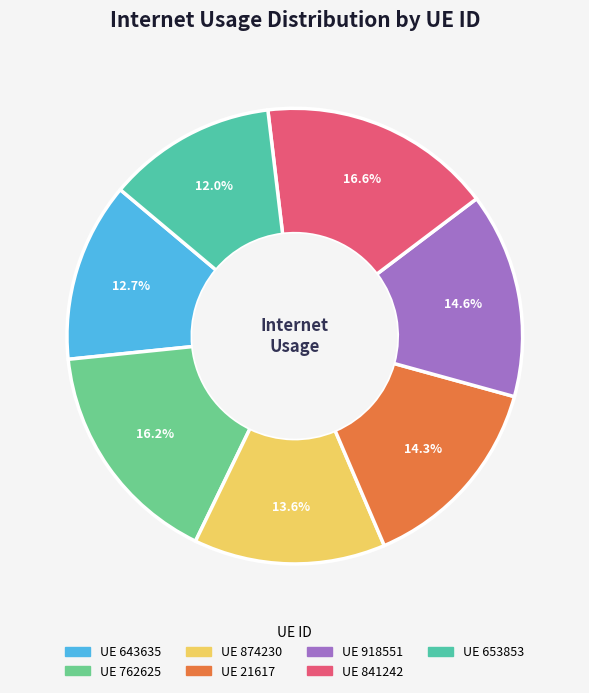

Is there any slice that represents more than half of the pie?

No